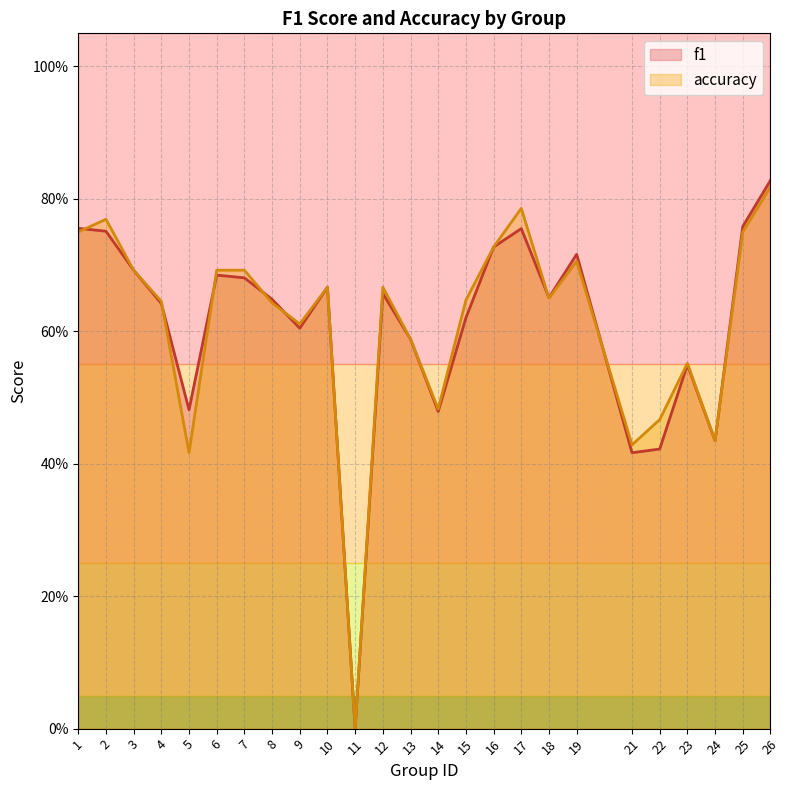

Which series ends up on top after the final intersection of f1 and accuracy?

accuracy